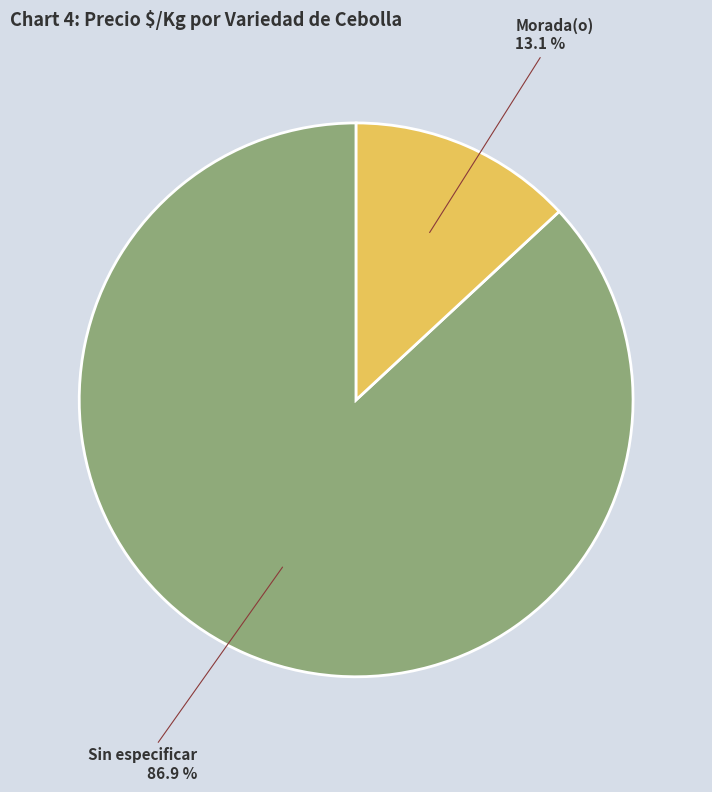

Approximately how many times larger is the value at Sin especificar compared to Morada(o)?

6.6